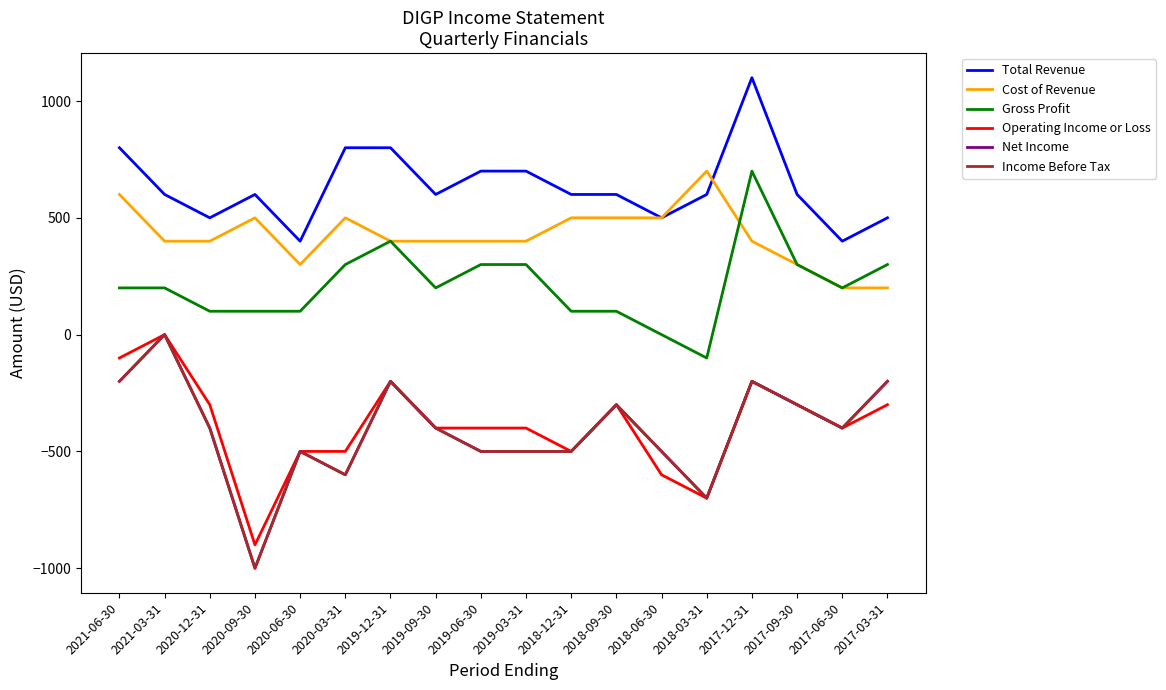

What is the label of the 17th point from the right?

2021-03-31